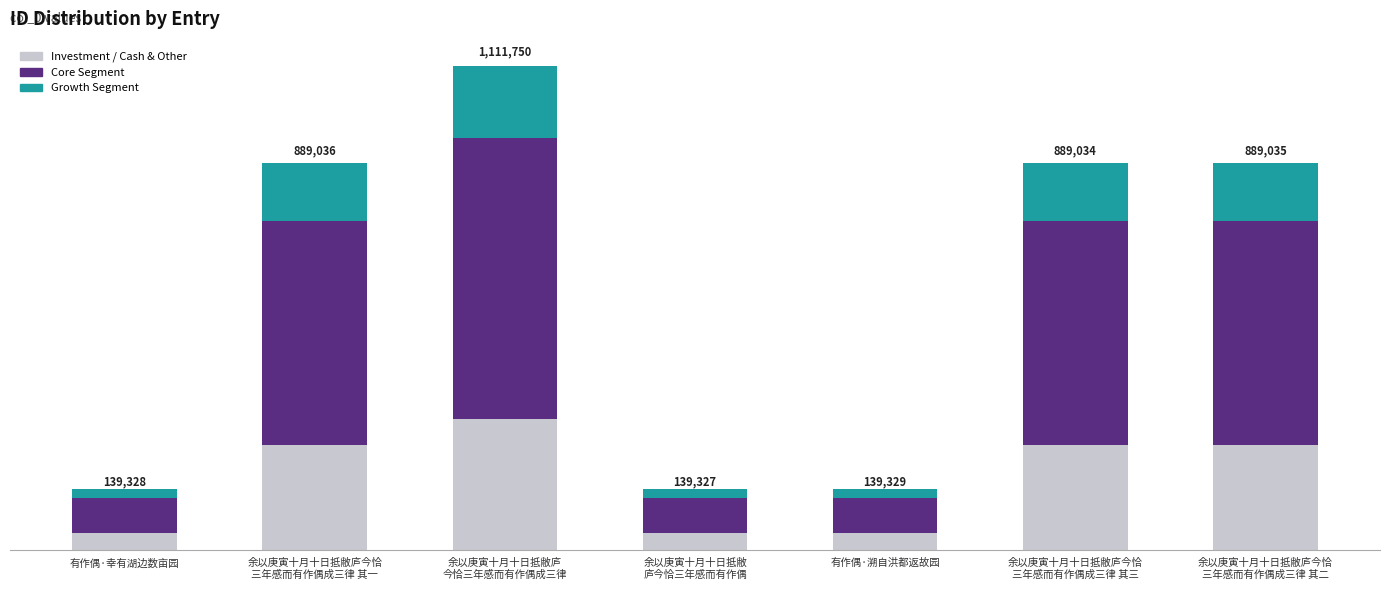

Are the bars grouped side by side (vs. stacked)?

No